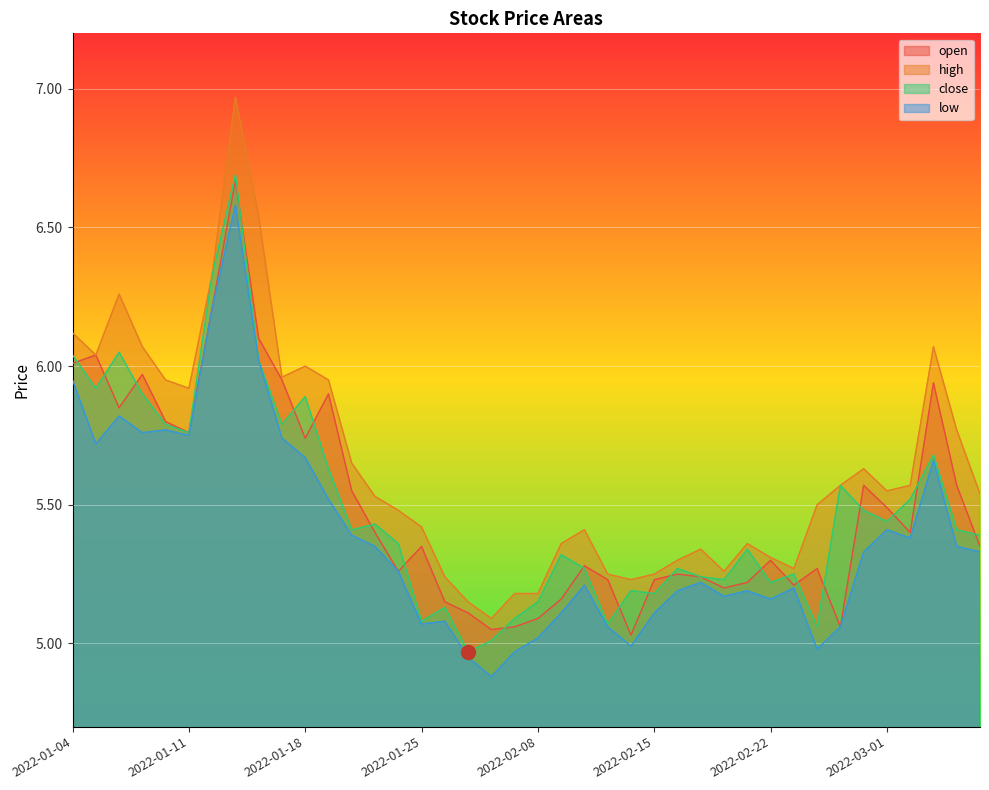

What is the difference between the highest and lowest values at 2022-02-09?

0.2